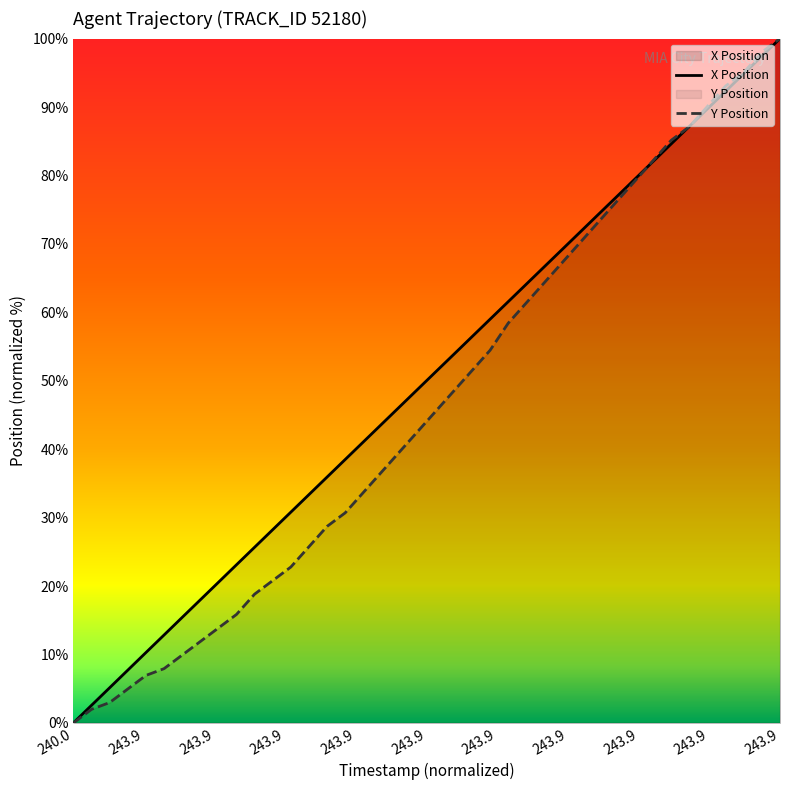

The Y Position series shows 9.9 at 240.6. True or false?

True